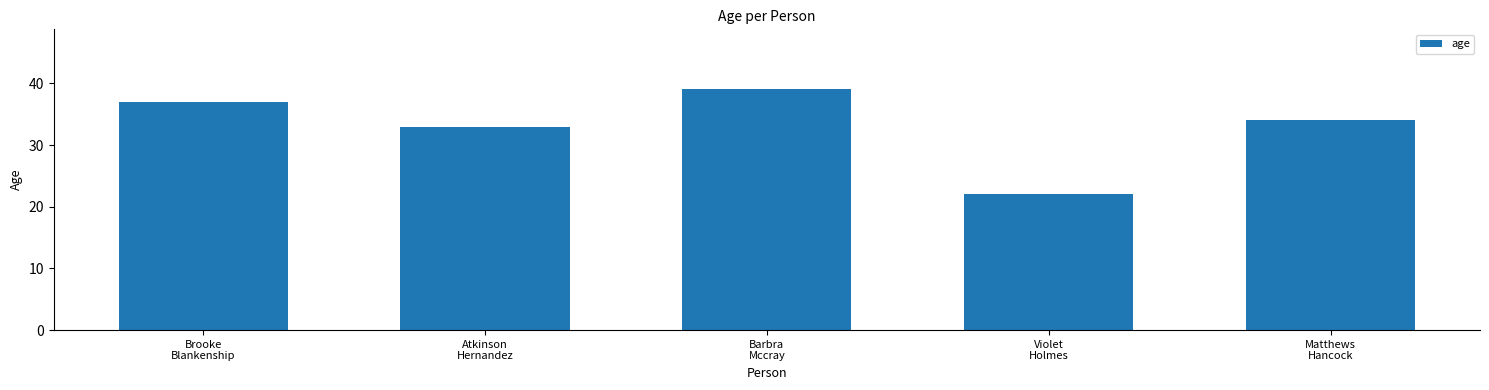

How many values are below 34?

2